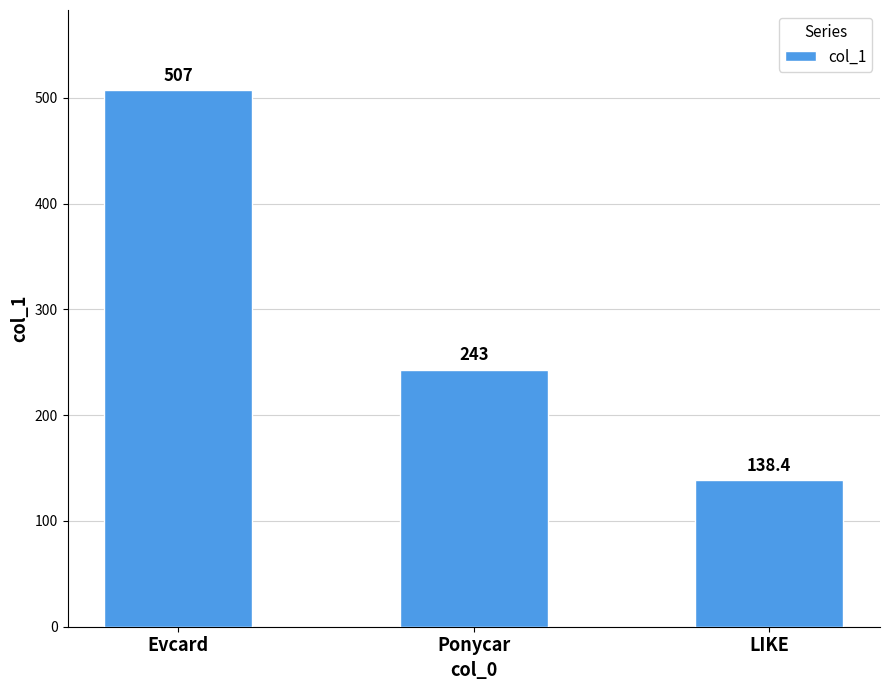

List the labels in order of value, largest first.

Evcard, Ponycar, LIKE